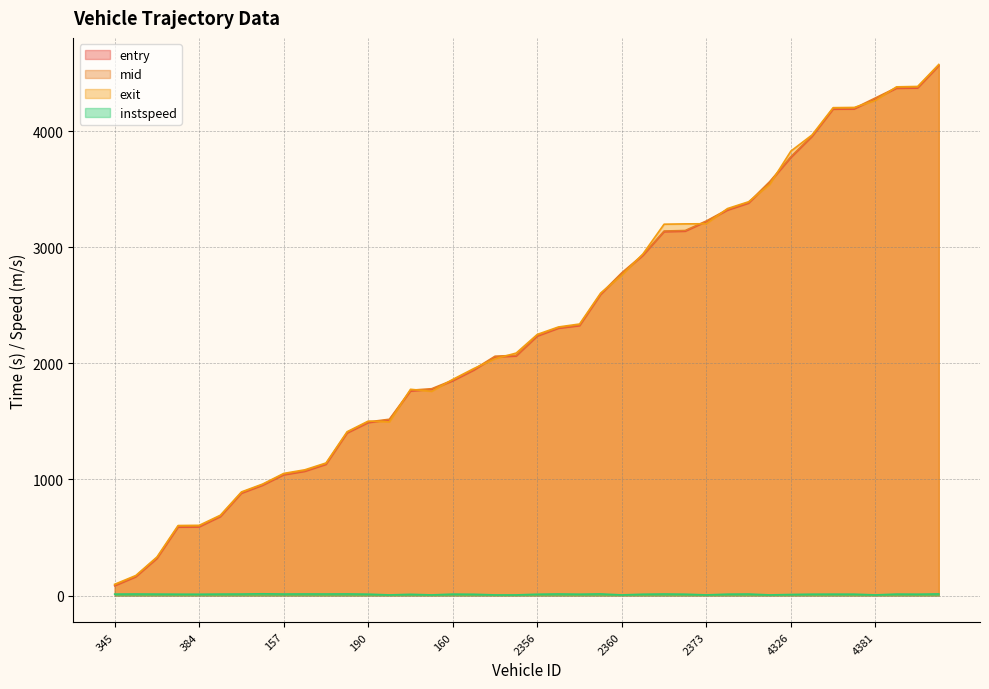

Where does the instspeed series first go above 11?

345